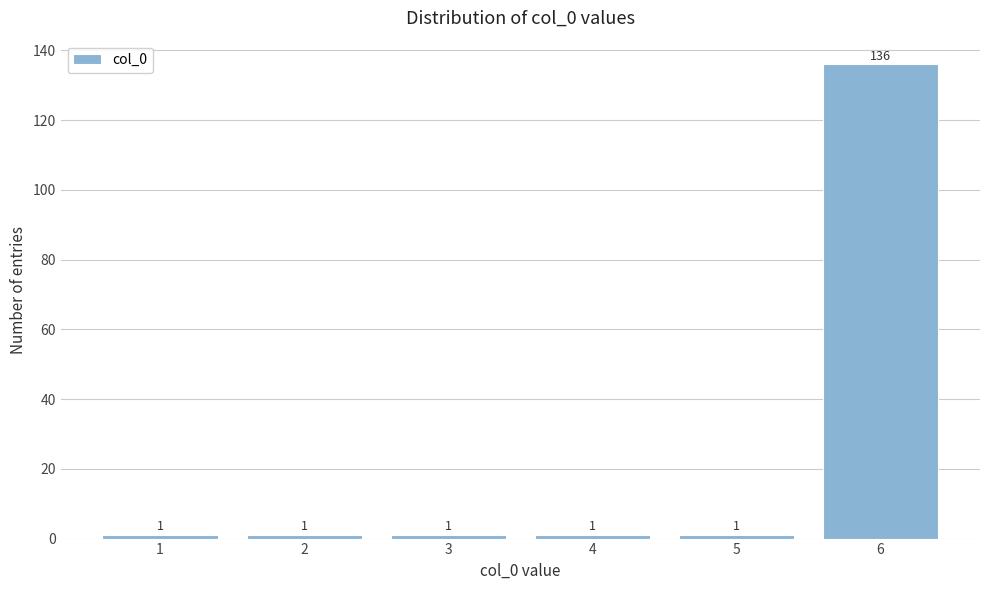

Reading right to left, what are all the values shown in this chart?

6=136	5=1	4=1	3=1	2=1	1=1